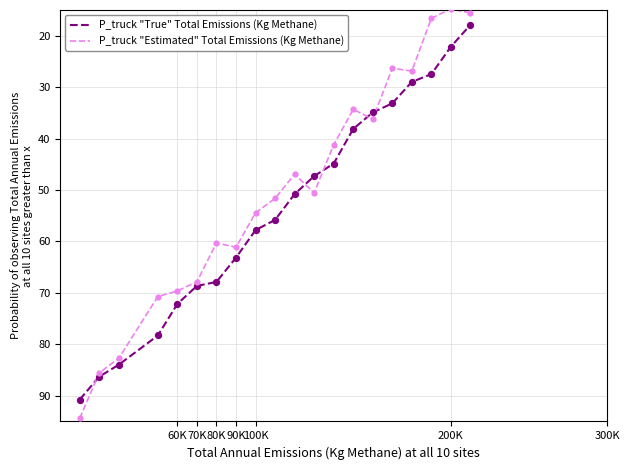

Which series has the largest range (max minus min)?

P_truck "Estimated" Total Emissions (Kg Methane)